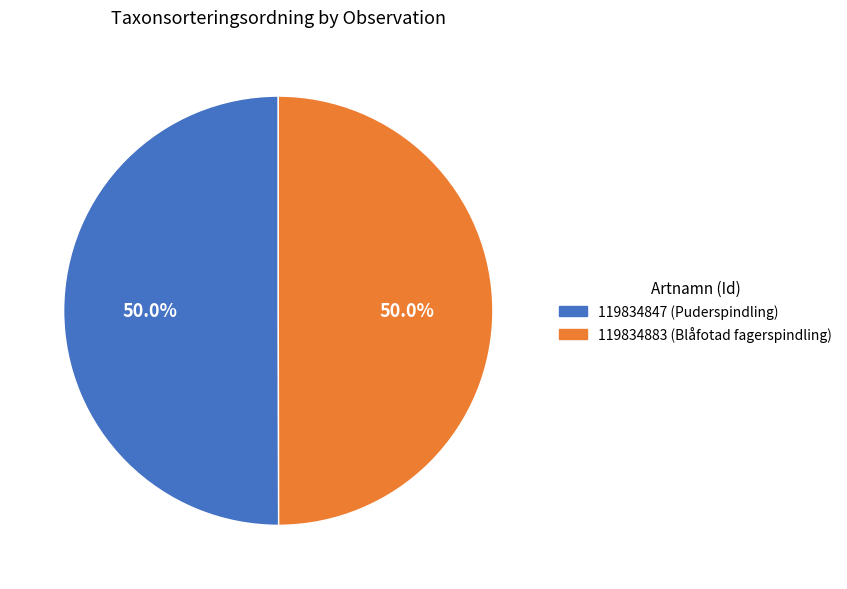

Combined, do 119834847 (Puderspindling) and 119834883 (Blåfotad fagerspindling) account for over 50%?

Yes